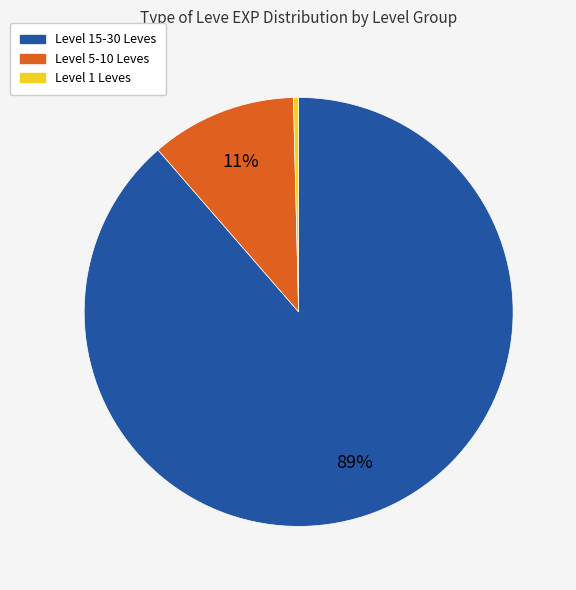

Does any single category account for the majority?

Yes